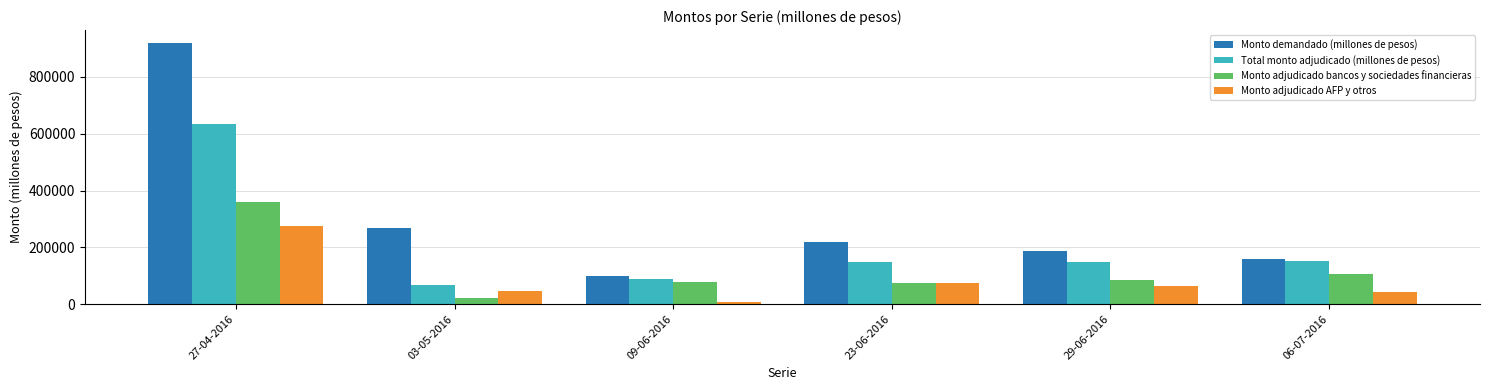

How many data points in Monto adjudicado bancos y sociedades financieras are less than 86000?

3